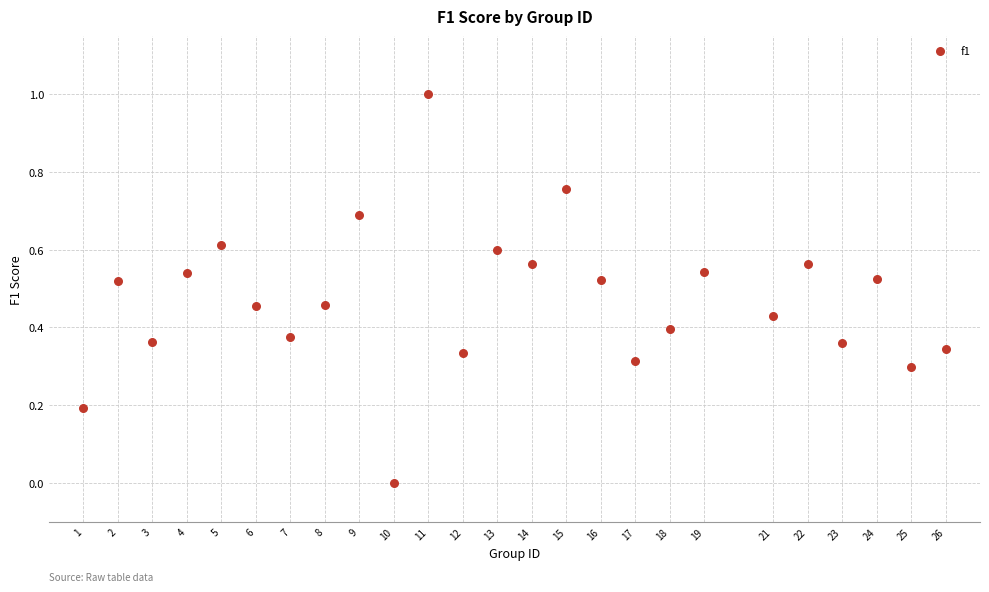

What is the range of X values (max minus min)?

25.0